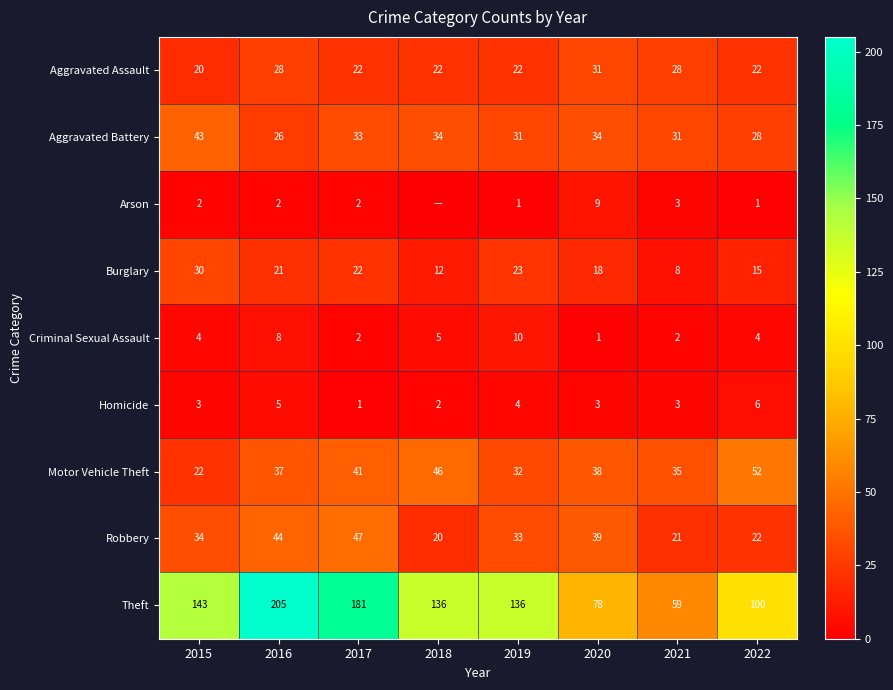

At which category does the chart reach its minimum across all series?

2018